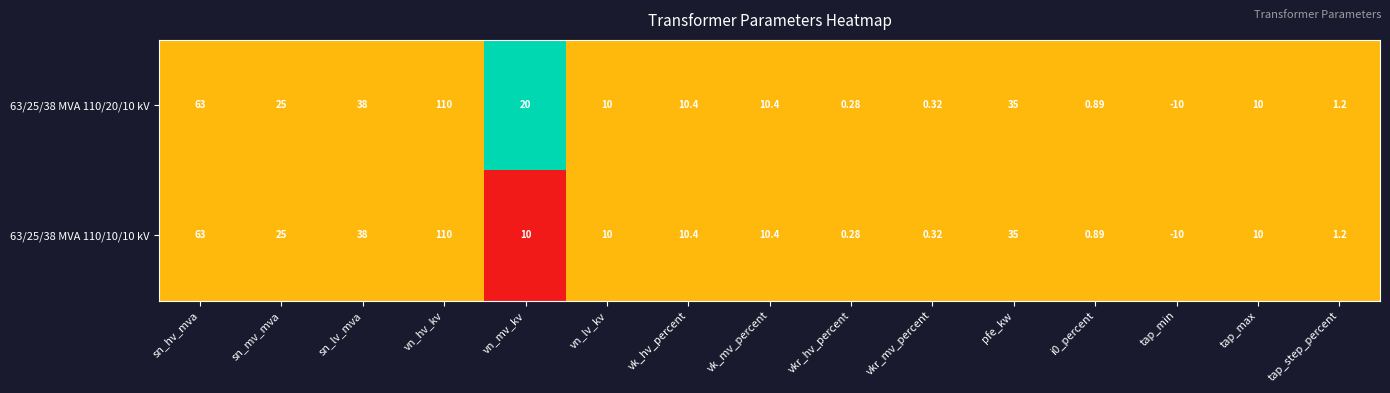

At which label is 63/25/38 MVA 110/20/10 kV closest to 50?

sn_lv_mva